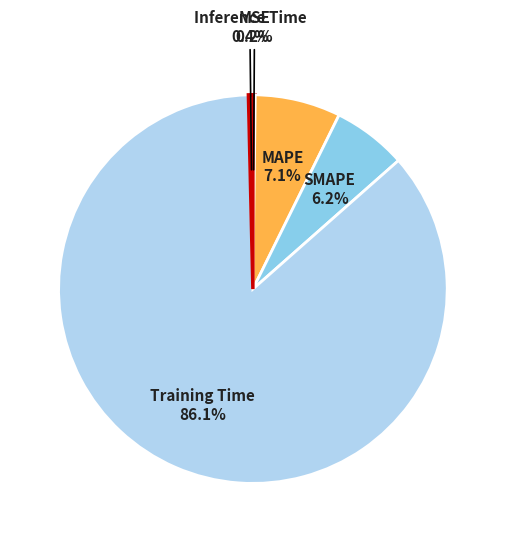

Does any single category account for the majority?

Yes